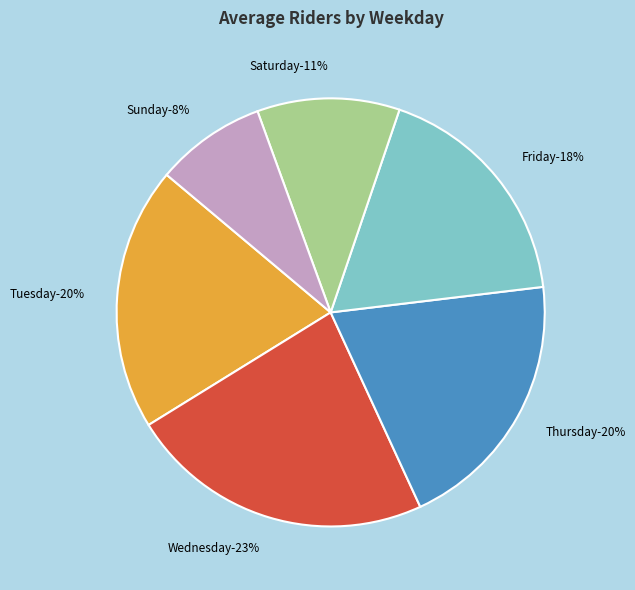

What is the ratio of the value at Saturday to the value at Tuesday?

0.5